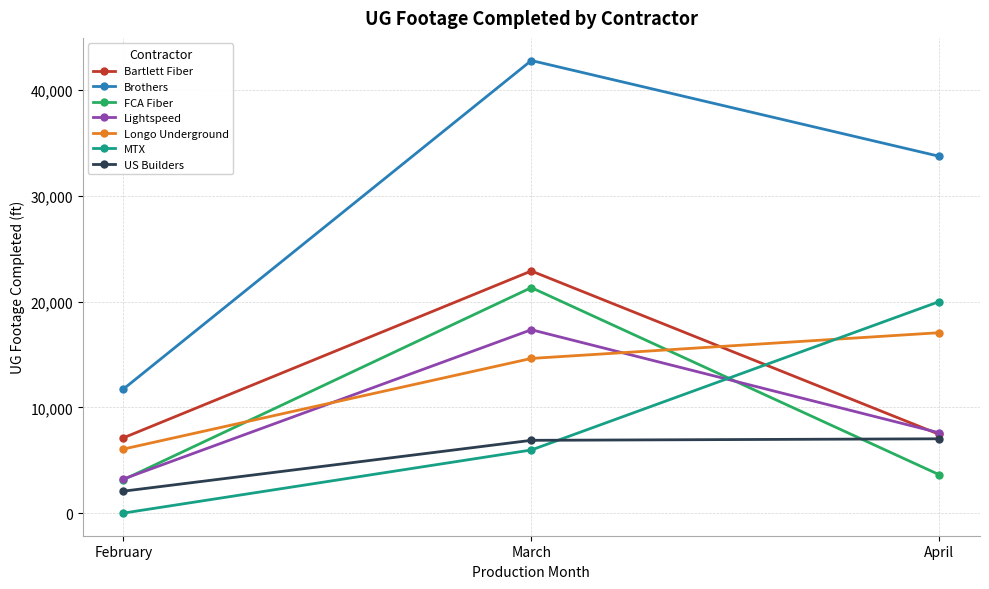

Is the value of Lightspeed at April greater than the value of MTX at February?

Yes